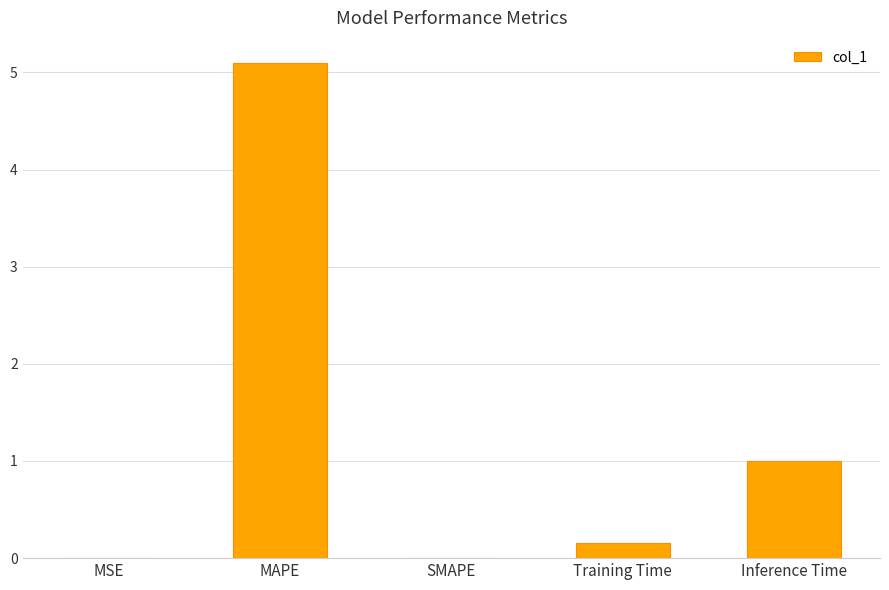

Count the number of categories in the chart.

5